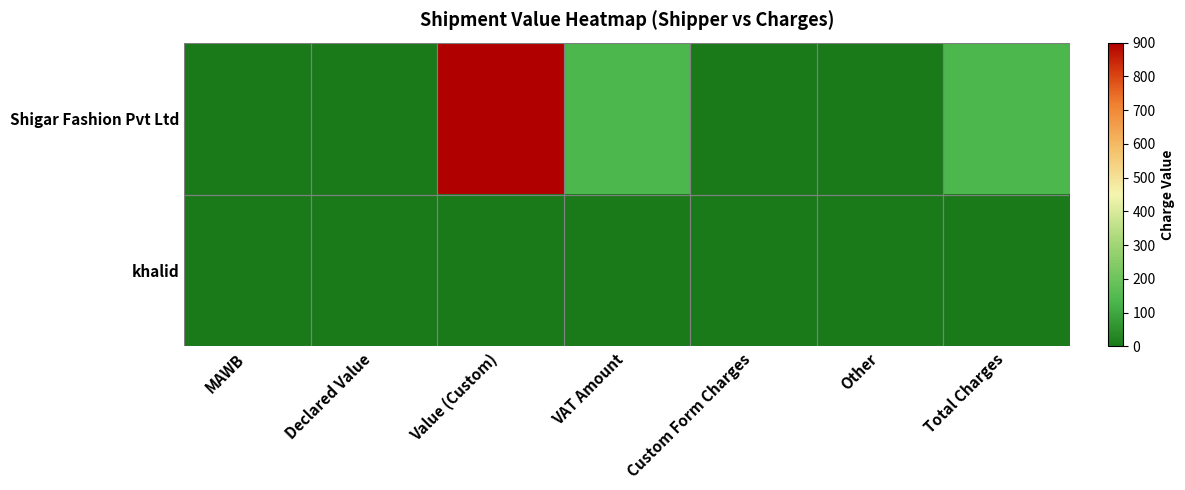

Which has a higher value, Total Charges or Declared Value?

Total Charges